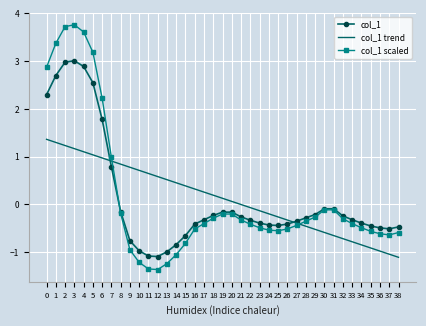

What is the highest value of the col_1 trend series?

1.4